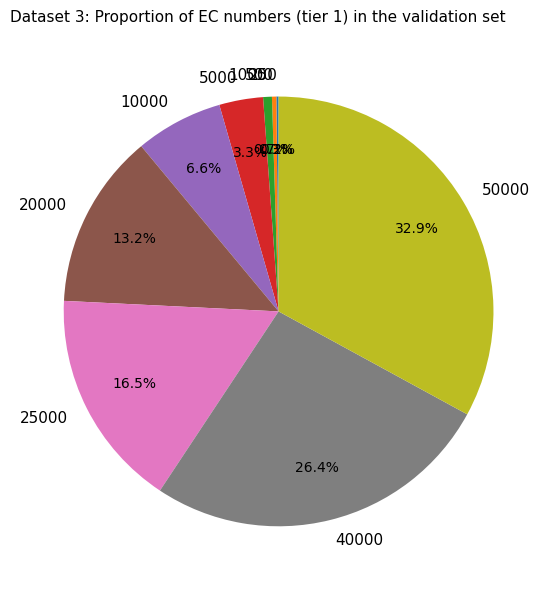

Is there any slice that represents more than half of the pie?

No